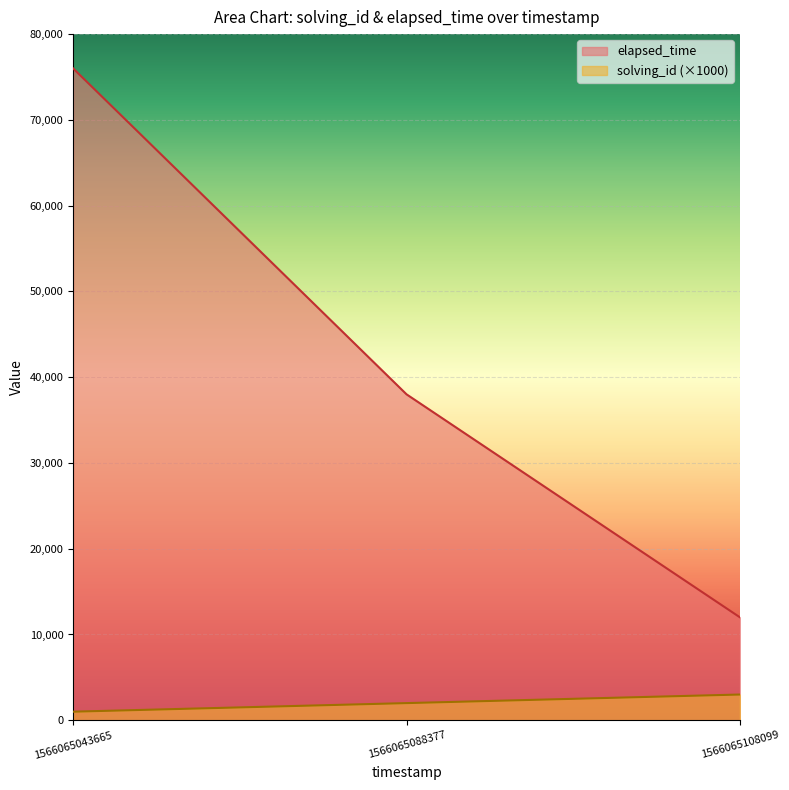

At 1566065088377, list the series in order from smallest to largest.

solving_id (×1000), elapsed_time